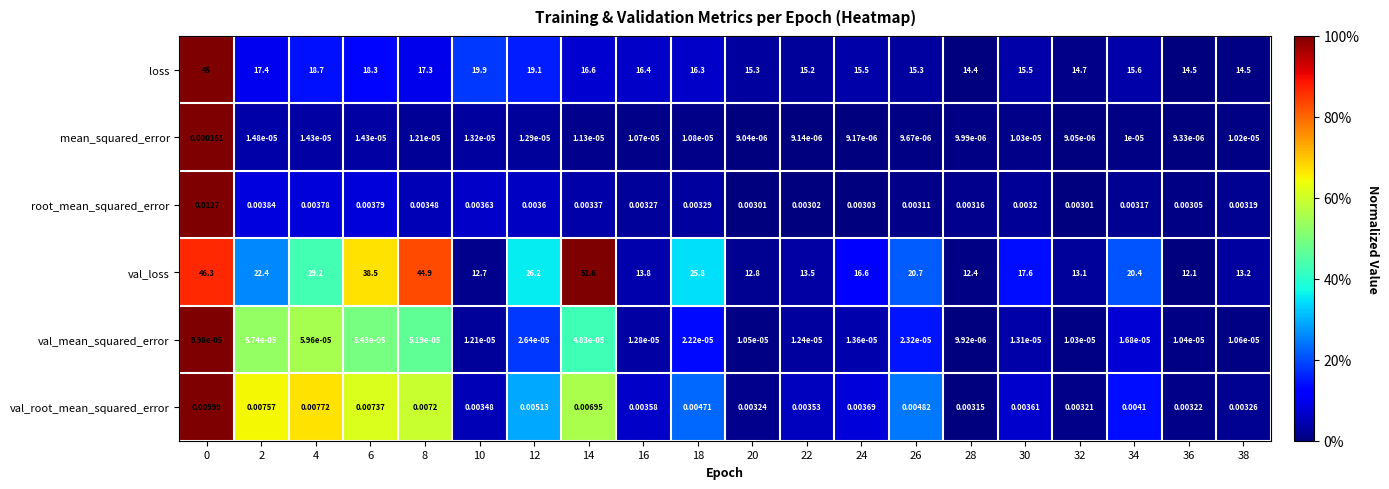

List the series in order of their peak value, lowest first.

val_mean_squared_error, mean_squared_error, val_root_mean_squared_error, root_mean_squared_error, loss, val_loss